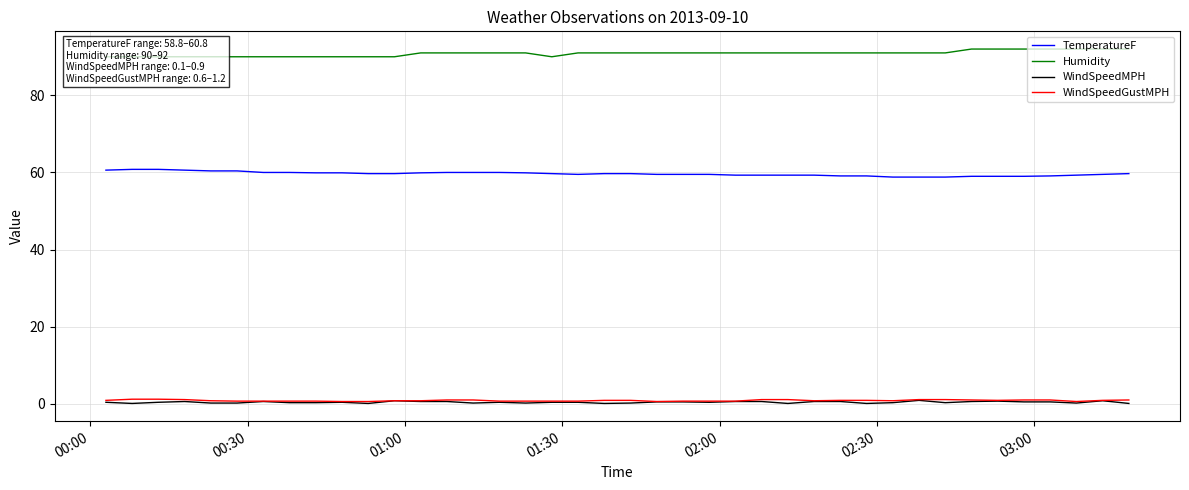

True or false: WindSpeedGustMPH and TemperatureF cross at least once.

False